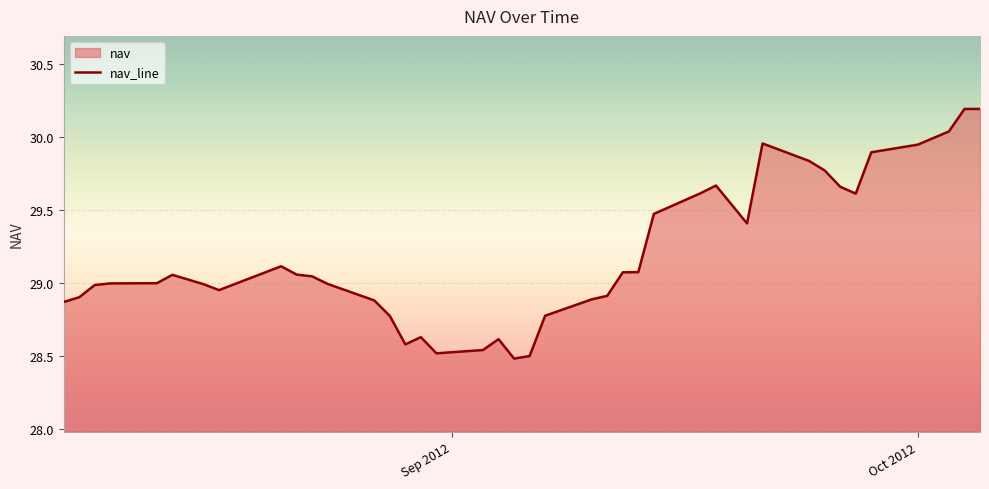

What is the greatest value displayed?

30.2